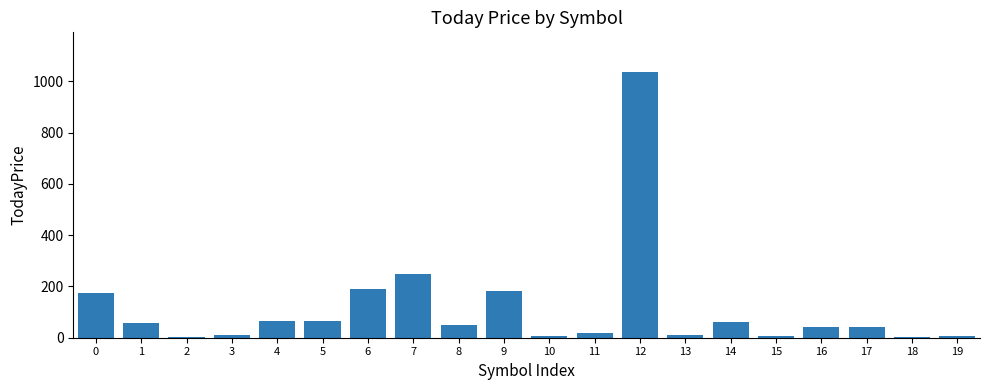

What is the greatest value displayed?

1035.6